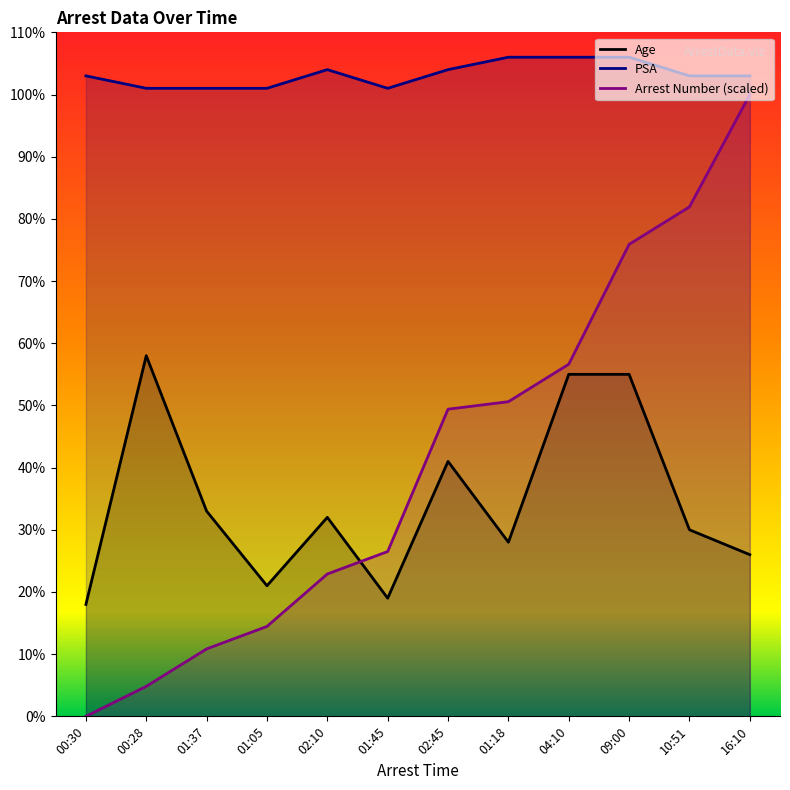

Where is PSA nearest to the value 103?

00:30